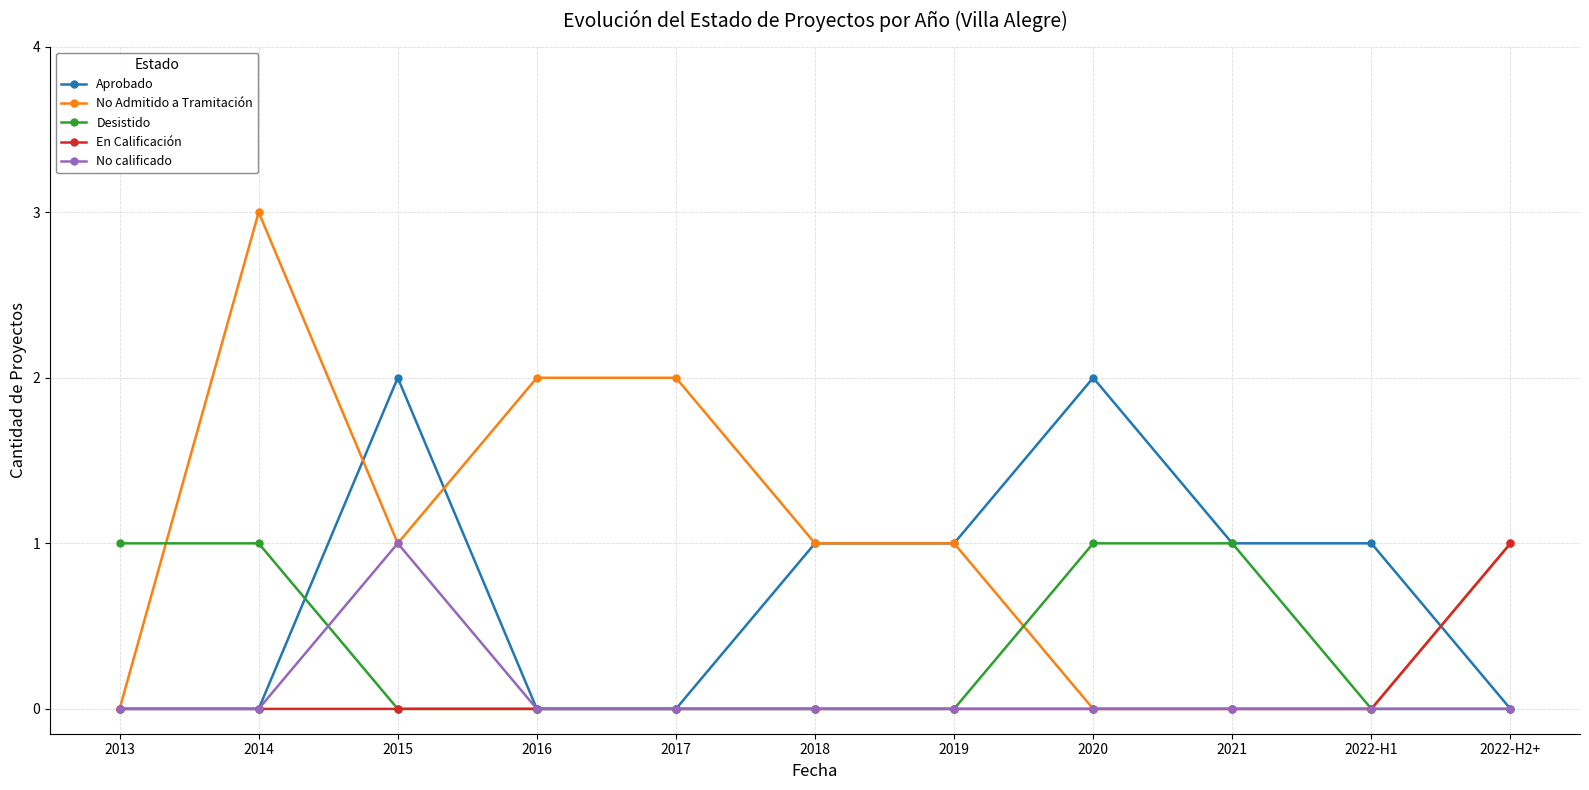

Is the value of No Admitido a Tramitación at 2018 greater than the value of En Calificación at 2017?

Yes